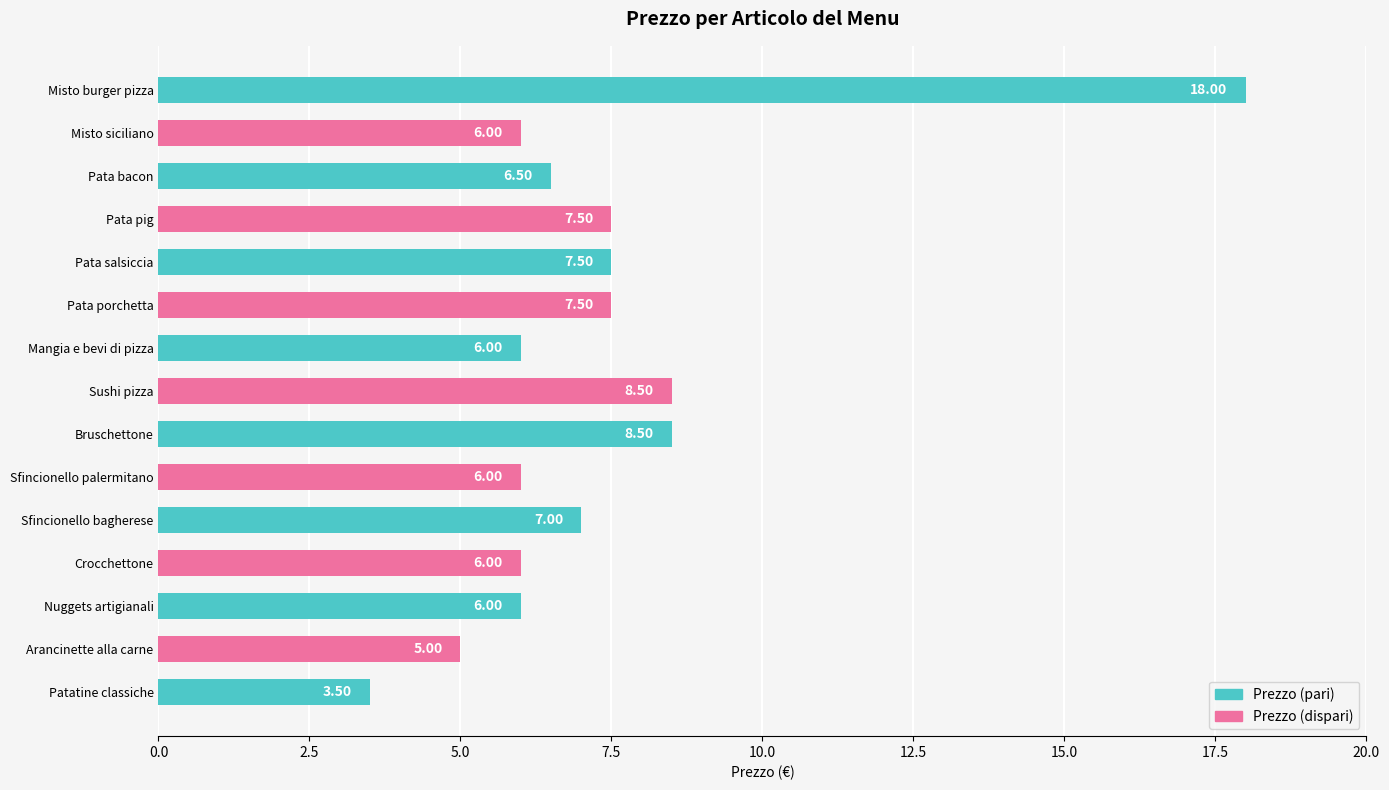

Which label corresponds to the largest value in the chart?

Misto burger pizza